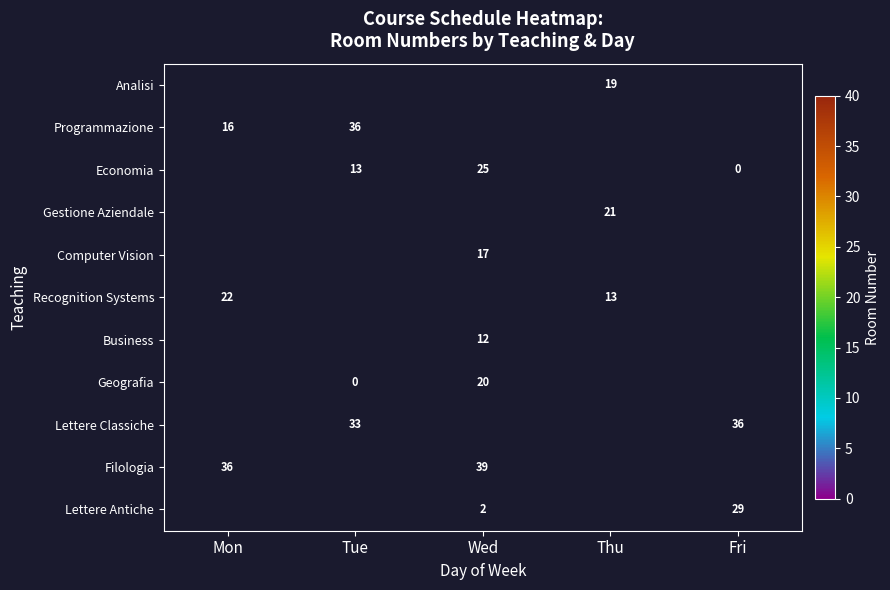

True or false: Recognition Systems has a value of 19.9 at Thu.

False